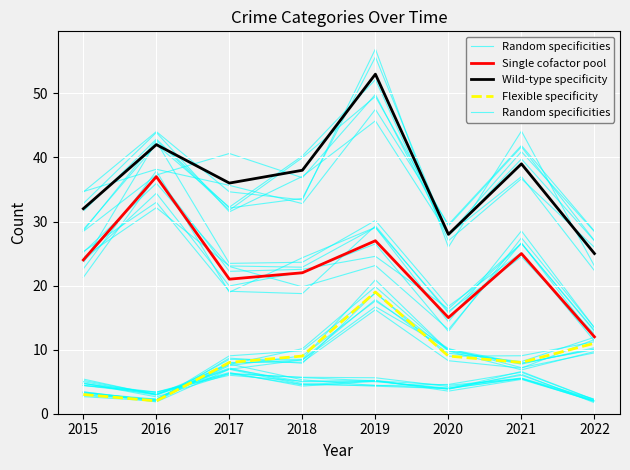

Rank the series at 2016 from lowest to highest value.

Flexible specificity, Random specificities, Single cofactor pool, Wild-type specificity